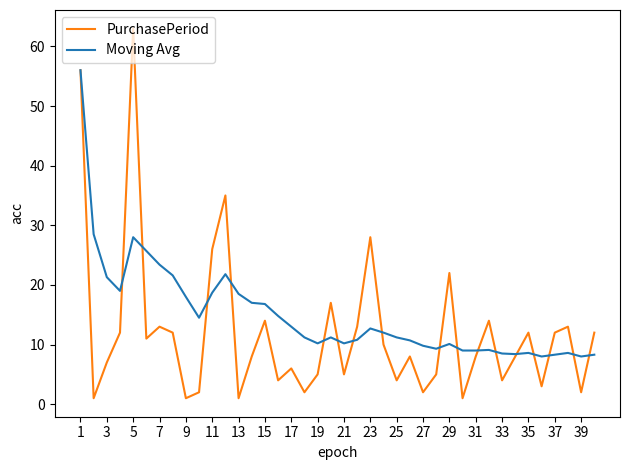

Which series has the largest total across all categories?

Moving Avg